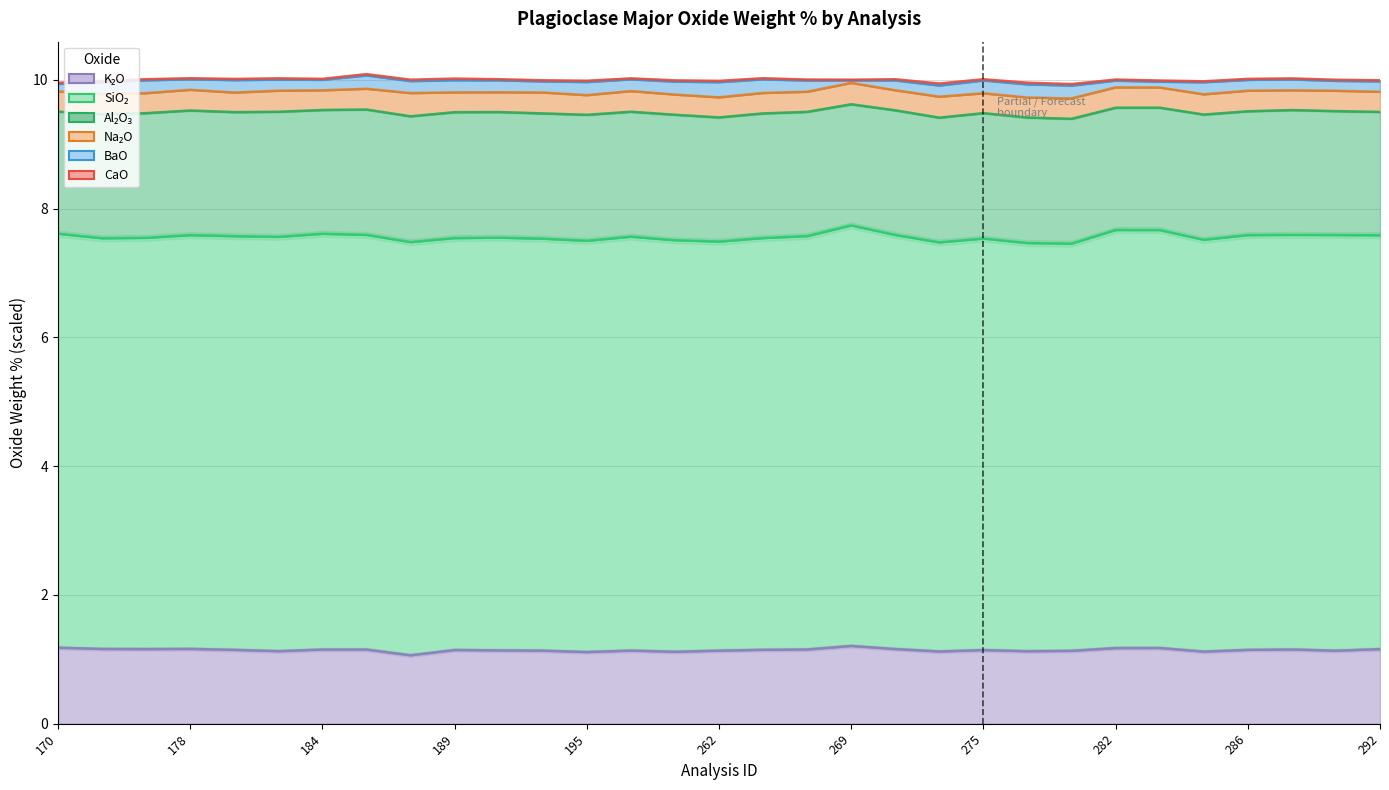

True or false: Al₂O₃ and BaO cross at least once.

False